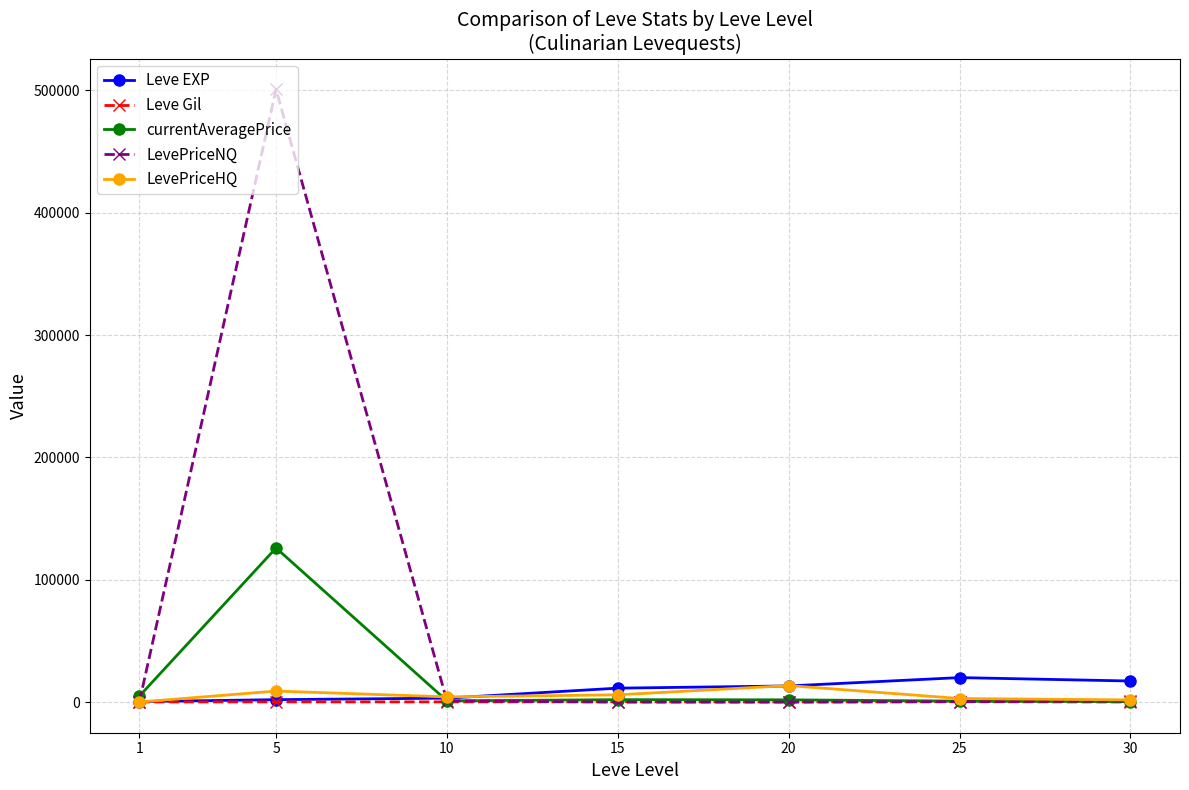

List the series in order of their peak value, highest first.

LevePriceNQ, currentAveragePrice, Leve EXP, LevePriceHQ, Leve Gil